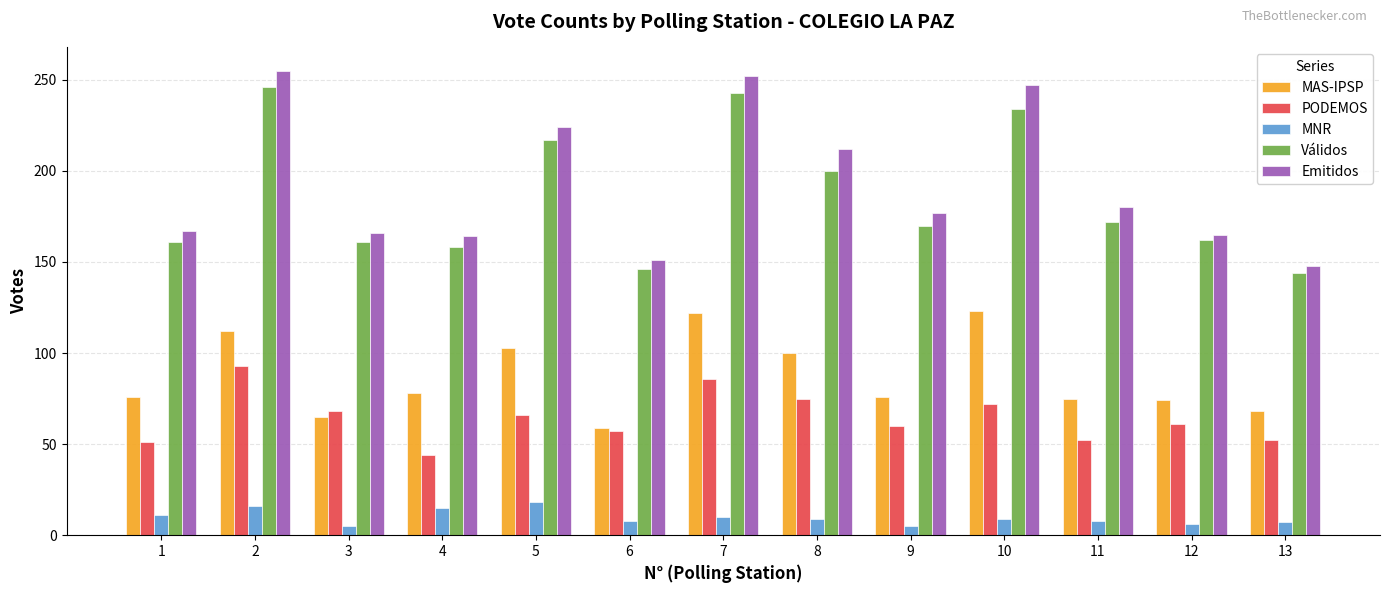

Rank the series at 3 from lowest to highest value.

MNR, MAS-IPSP, PODEMOS, Válidos, Emitidos